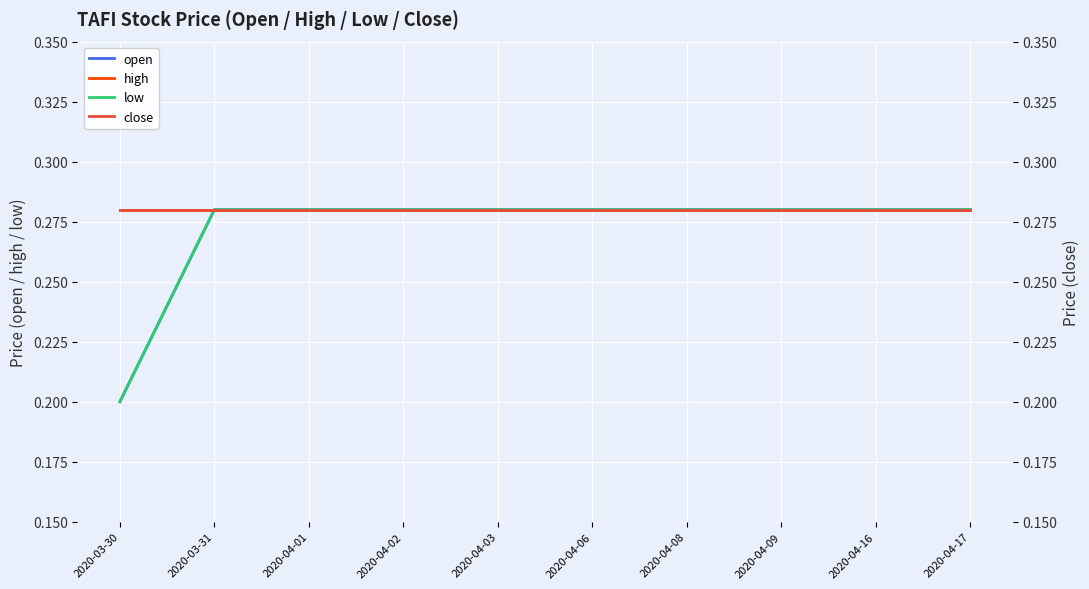

What is the label of the 7th point from the left?

2020-04-08